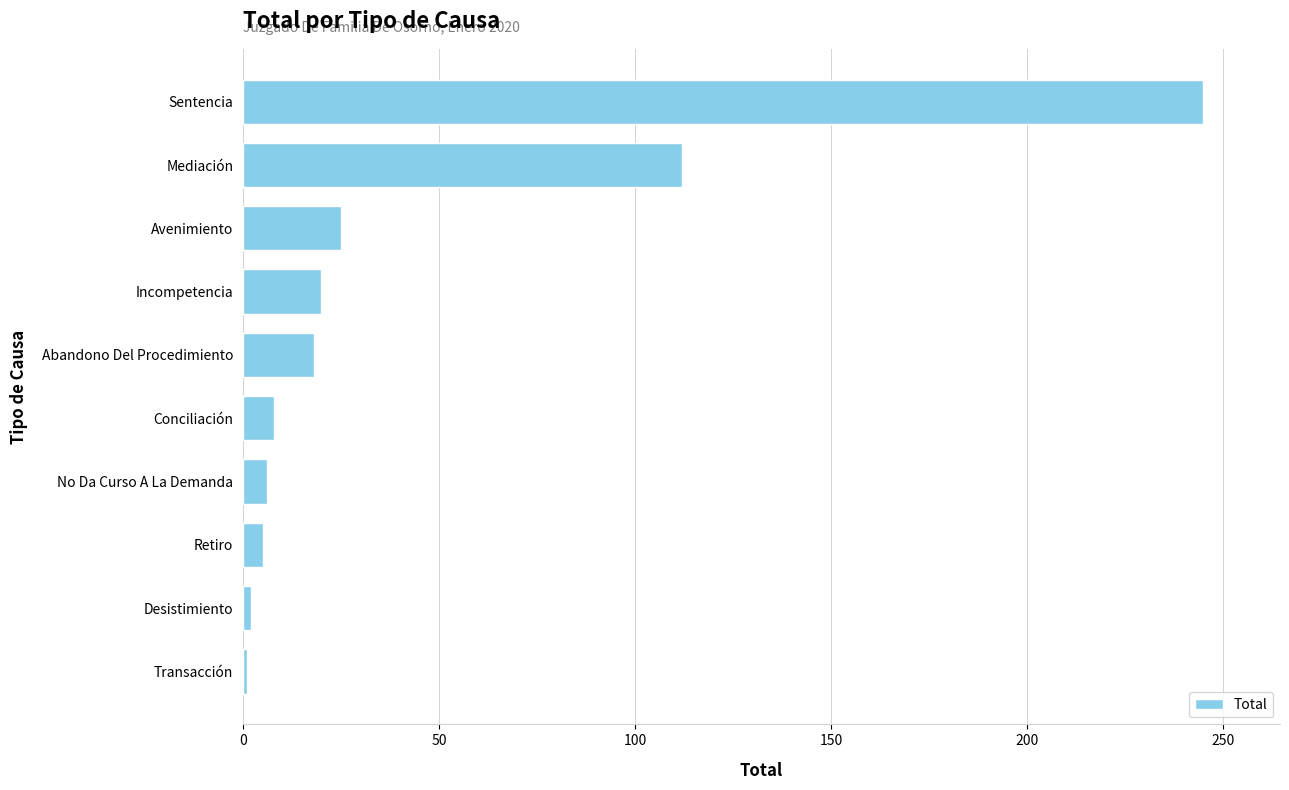

True or false: the data shows 148 at Mediación.

False